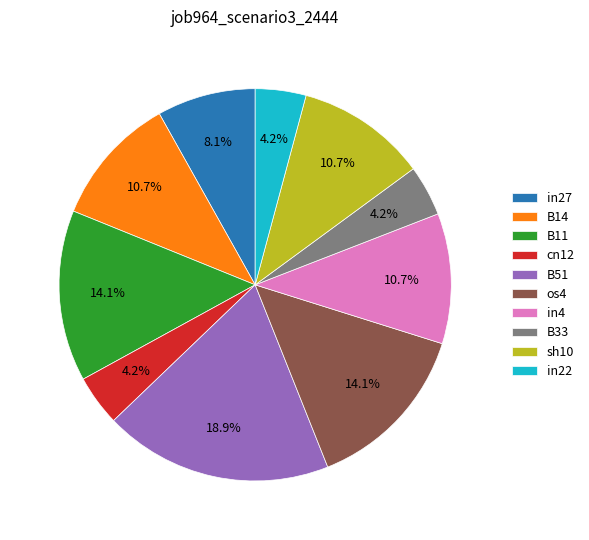

Is B11 the majority of the pie?

No